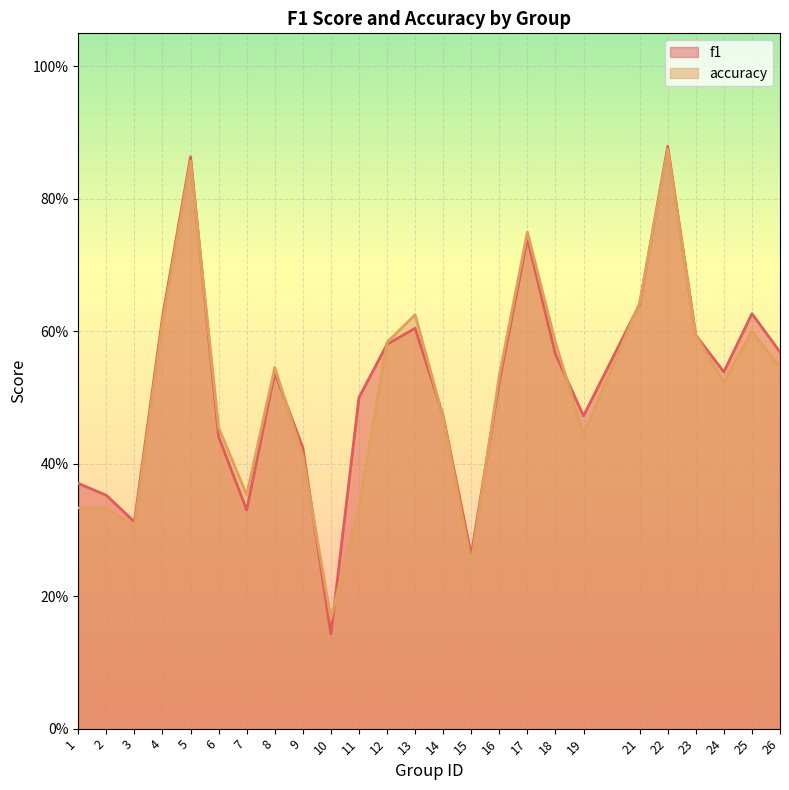

How many times do accuracy and f1 cross each other?

10